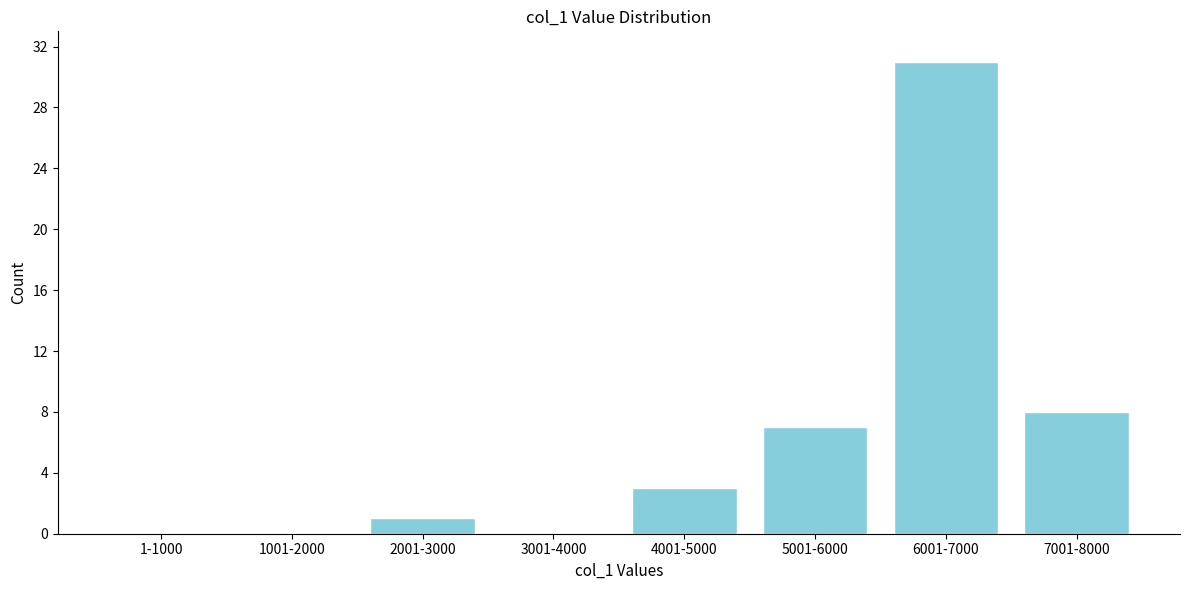

Reading right to left, list all the values displayed in this chart.

7001-8000=8	6001-7000=31	5001-6000=7	4001-5000=3	3001-4000=0	2001-3000=1	1001-2000=0	1-1000=0